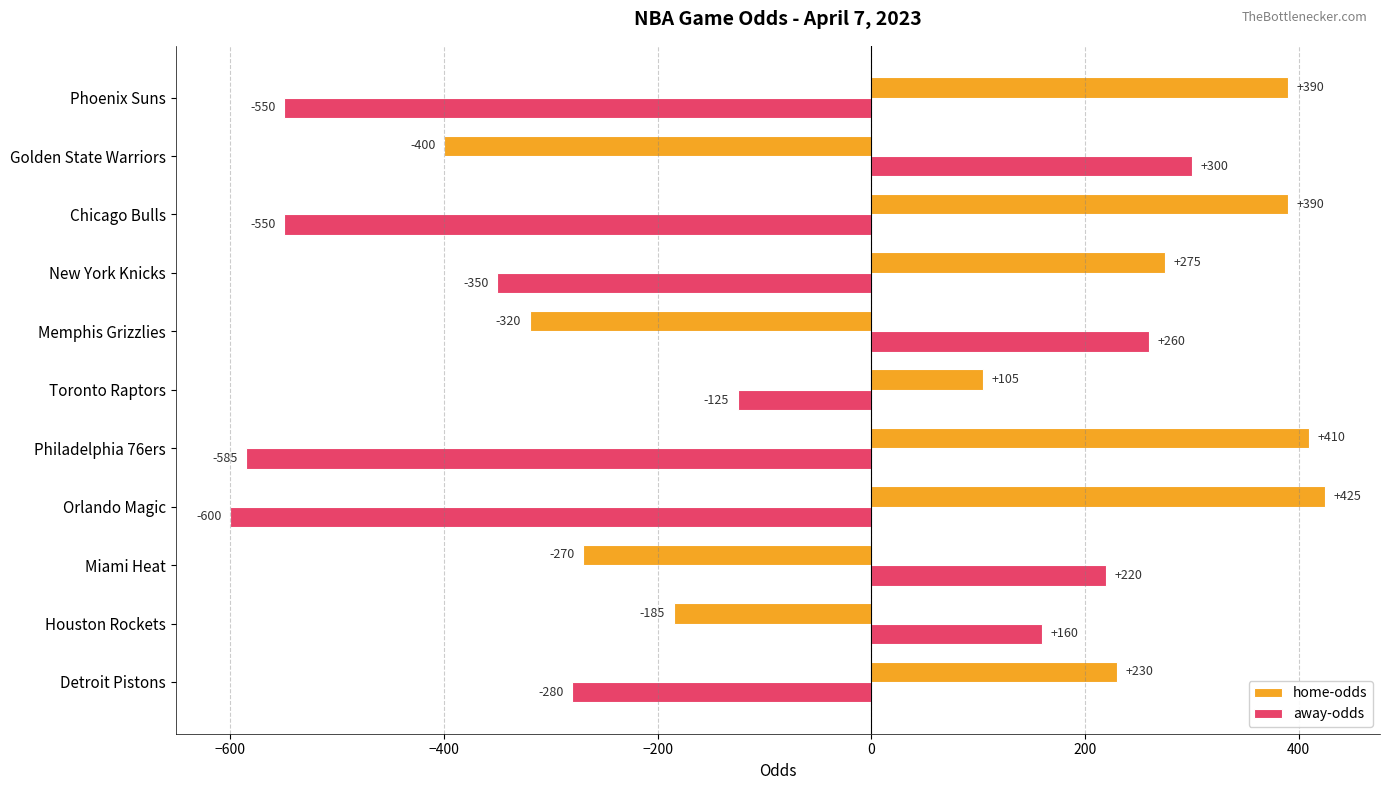

What are all the series names shown in the legend?

home-odds, away-odds